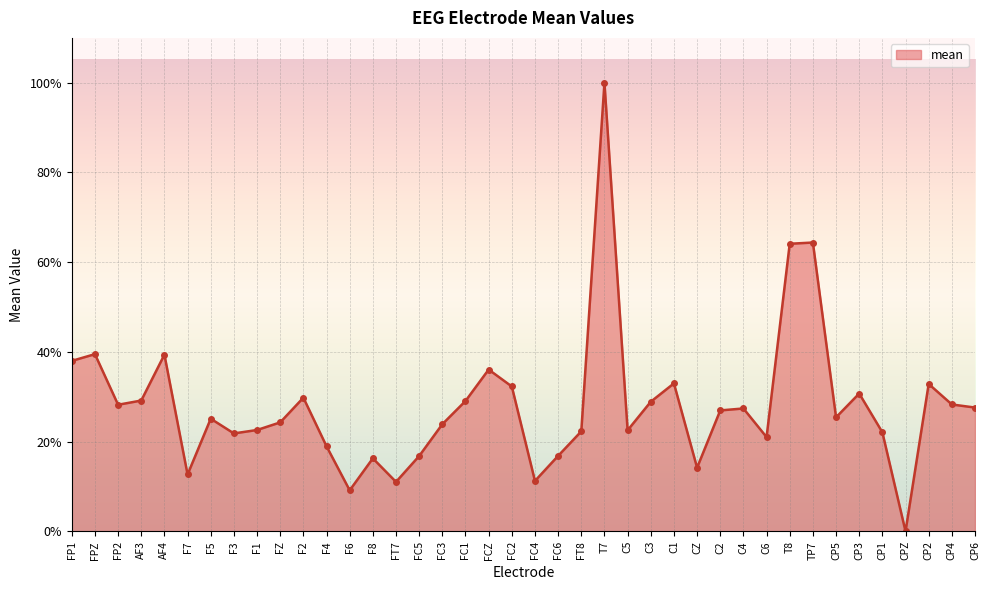

Does the chart have visible grid lines?

Yes